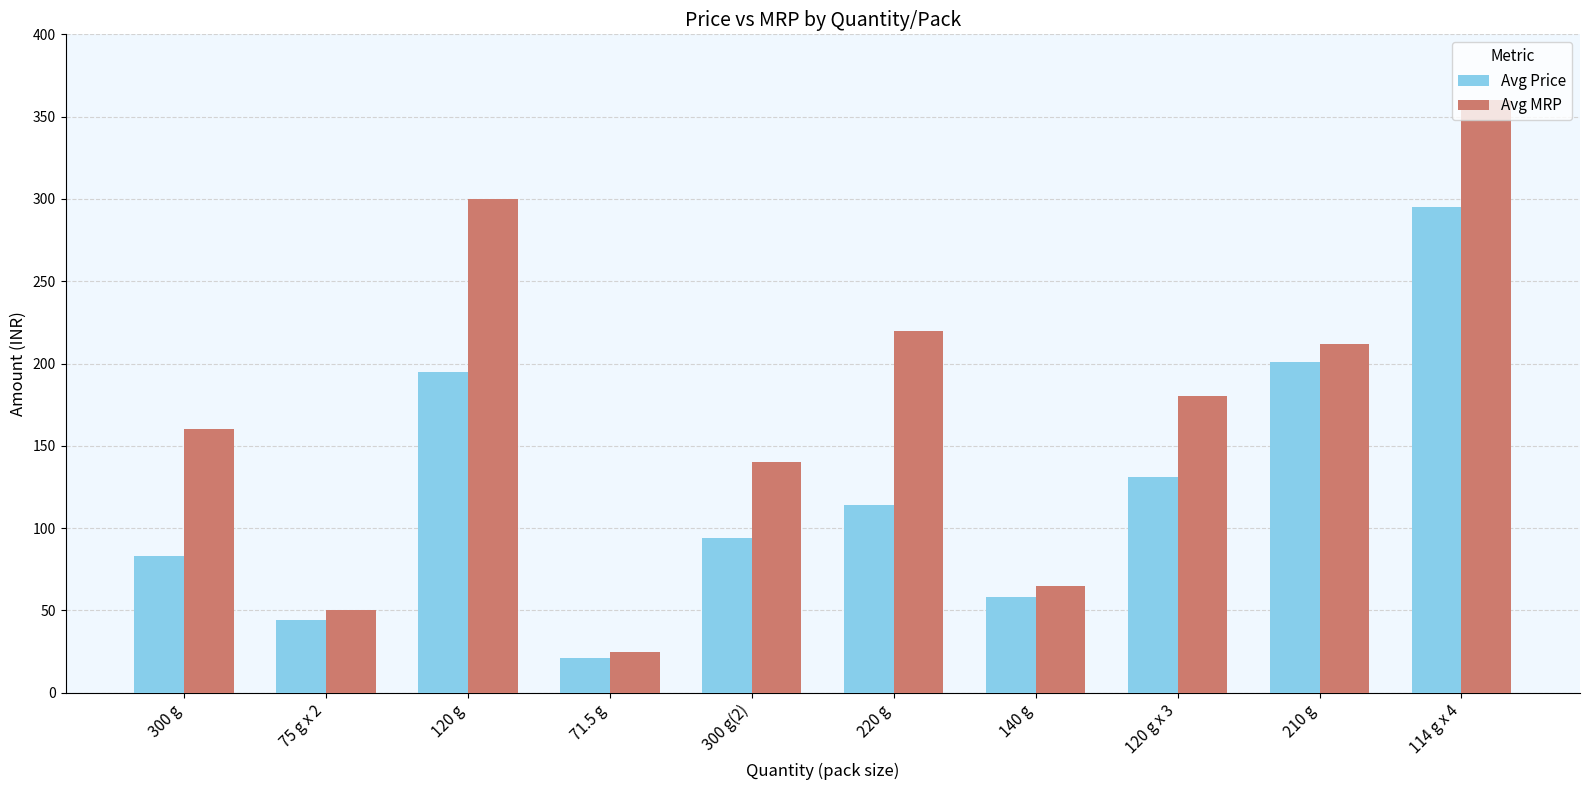

What are all the series names shown in the legend?

Avg Price, Avg MRP